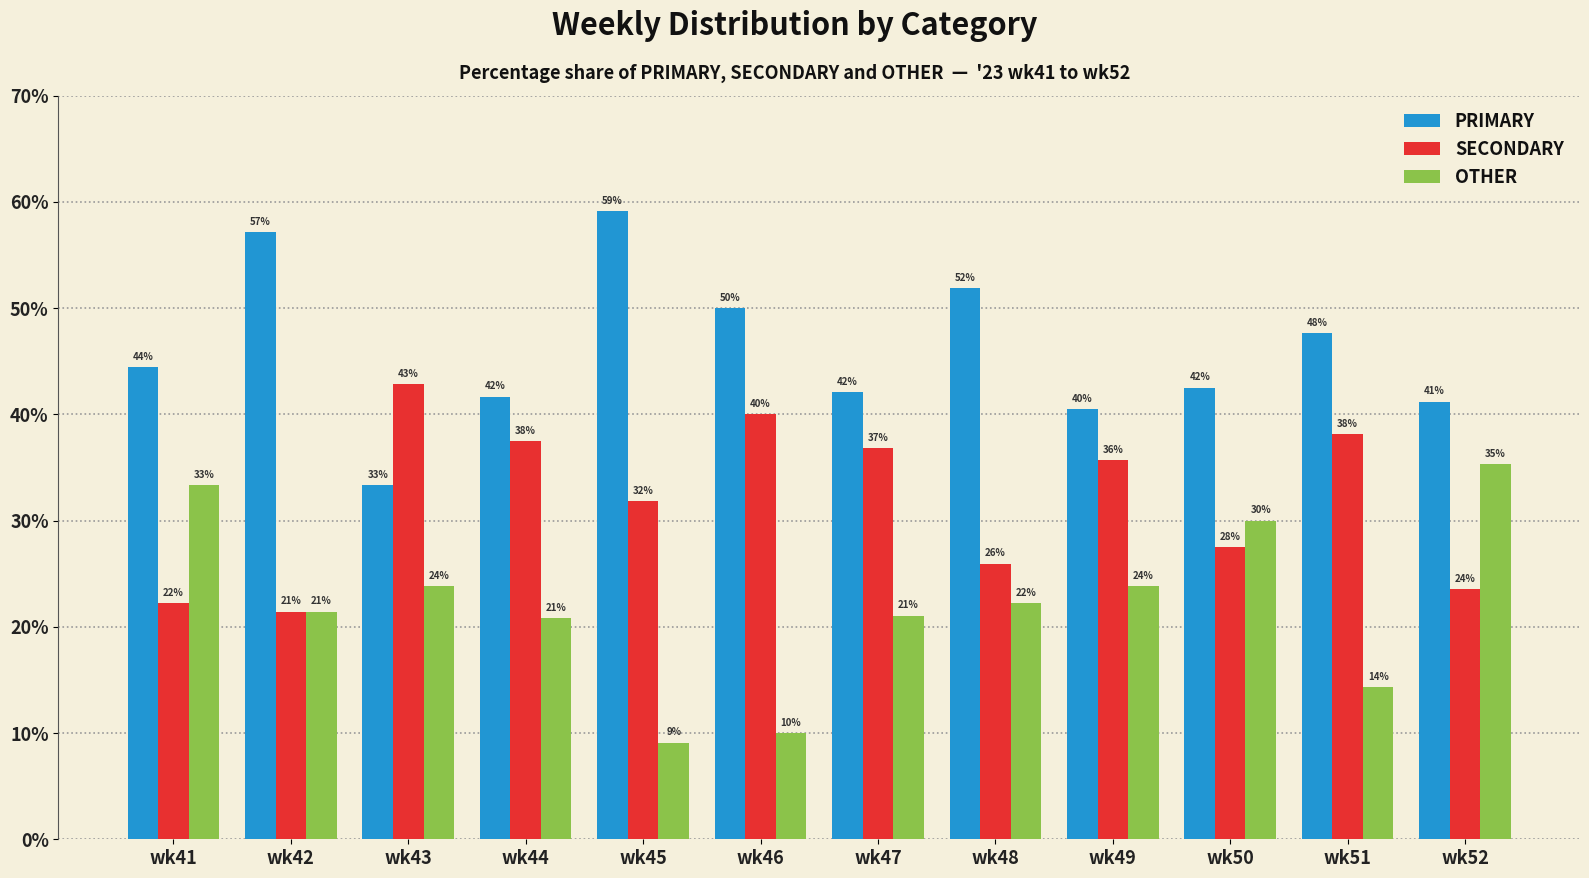

Where is SECONDARY nearest to the value 32?

wk45